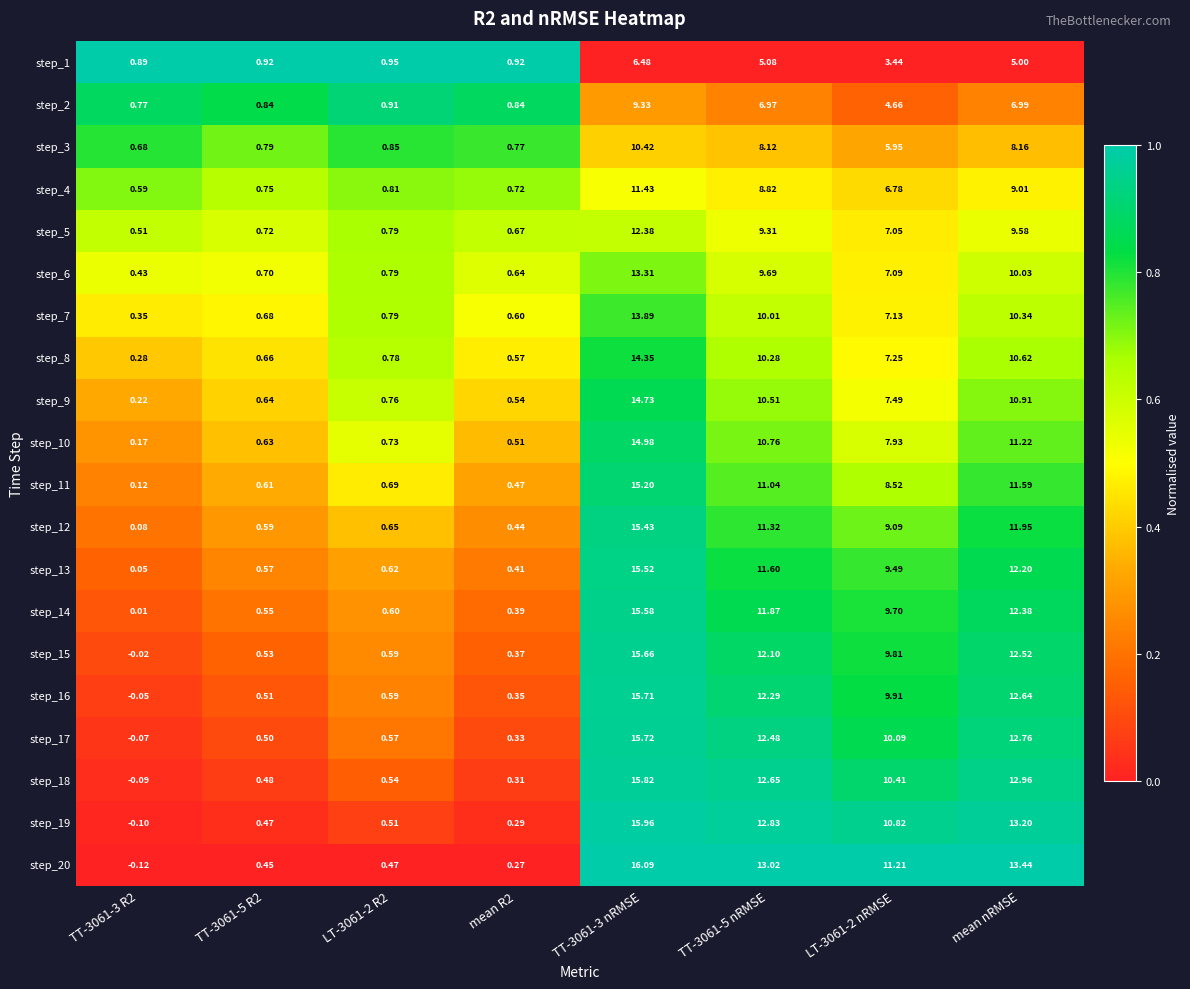

At TT-3061-5 R2, list the series in order from largest to smallest.

step_1, step_2, step_3, step_4, step_5, step_6, step_7, step_8, step_9, step_10, step_11, step_12, step_13, step_14, step_15, step_16, step_17, step_18, step_19, step_20